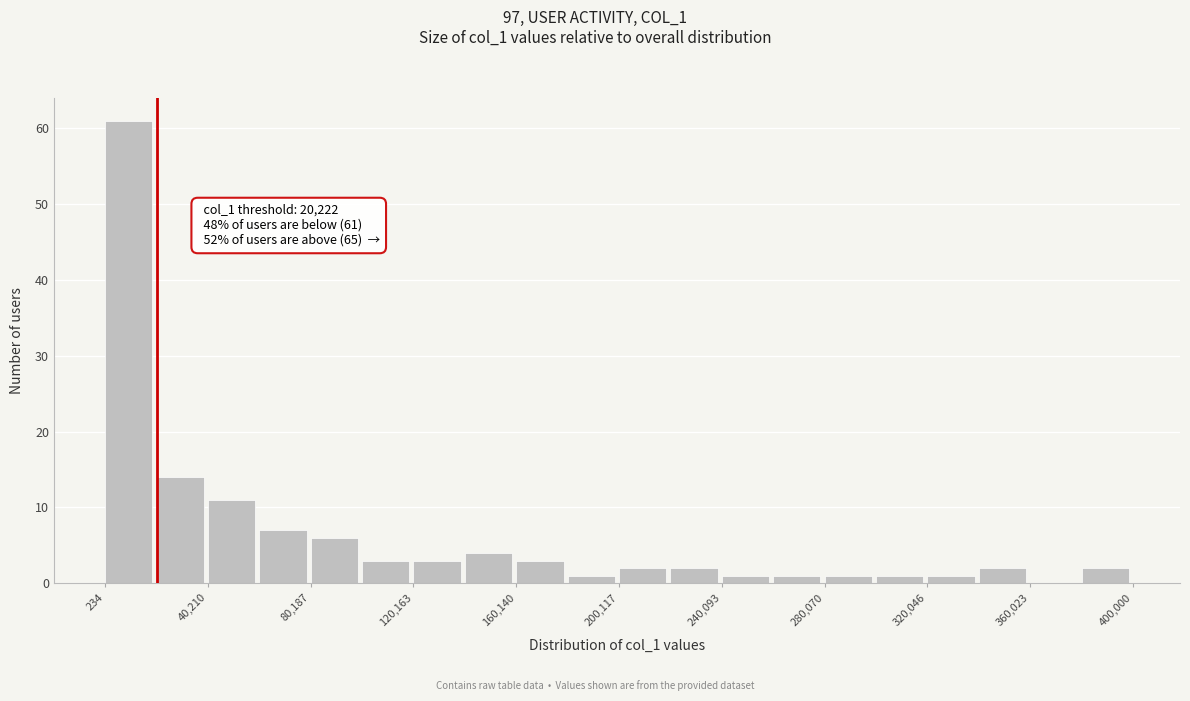

Around what value on the x-axis is the tallest bar? Give the approximate position of its centre, as read against the axis.

10000